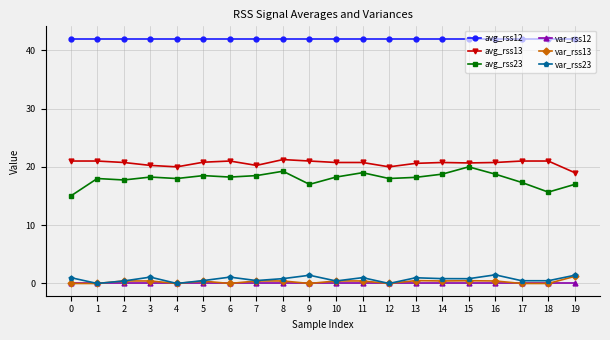

True or false: var_rss13 and avg_rss13 intersect in this chart.

False